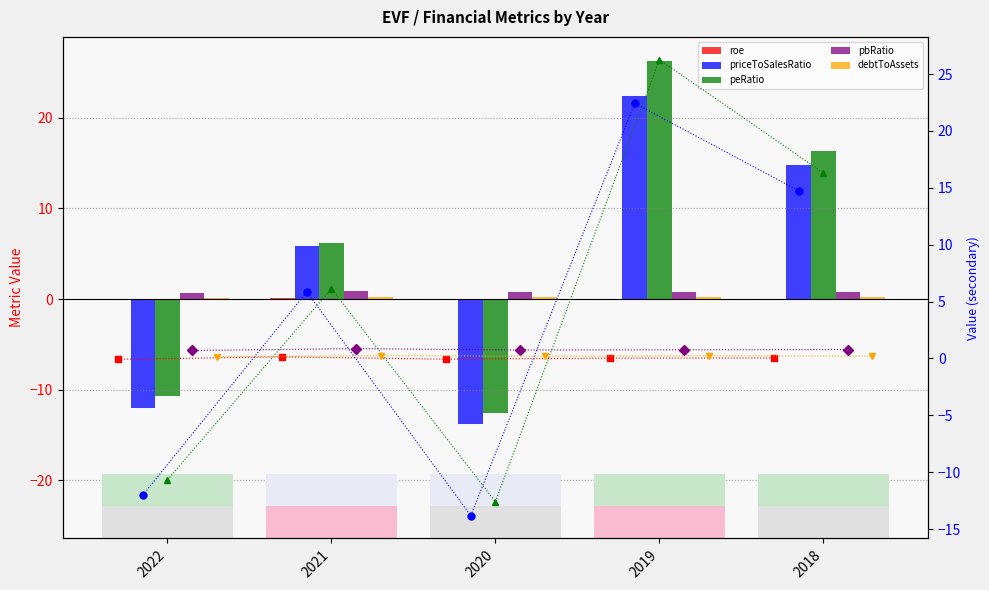

How many categories are shown in the chart?

5